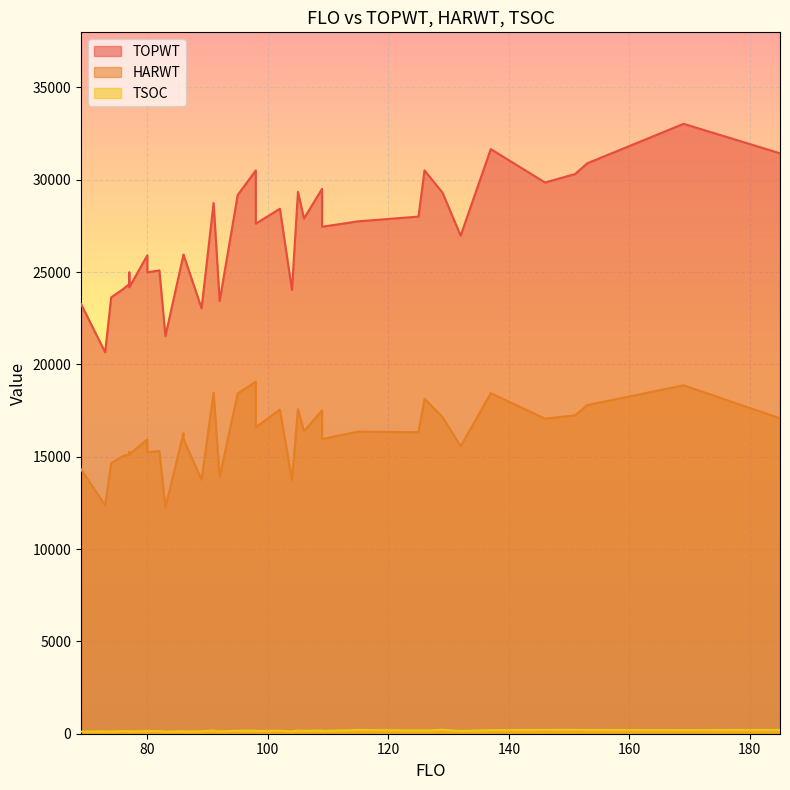

Reading left to right, list all the values displayed in this chart.

TOPWT: 23266	20659	23631	24081	24351	24978	24172	25907	24986	25093	21539	25937	25948	23044	28742	28742	23438	29176	30503	27624	28430	24033	29344	27901	29509	27455	27749	28005	28005	30511	30511	29294	26975	31662	29851	30312	30890	33029	31434
HARWT: 14323	12374	14658	15046	15122	15270	15124	15937	15249	15308	12262	16272	15963	13750	18474	18474	13902	18423	19070	16593	17550	13751	17576	16380	17515	15961	16361	16329	16329	18136	18136	17149	15566	18443	17061	17241	17797	18868	17083
TSOC: 118	128	119	141	141	128	124	144	150	143	114	137	122	131	176	161	128	161	167	146	160	129	175	152	176	148	204	176	183	182	175	213	147	194	206	211	201	196	205